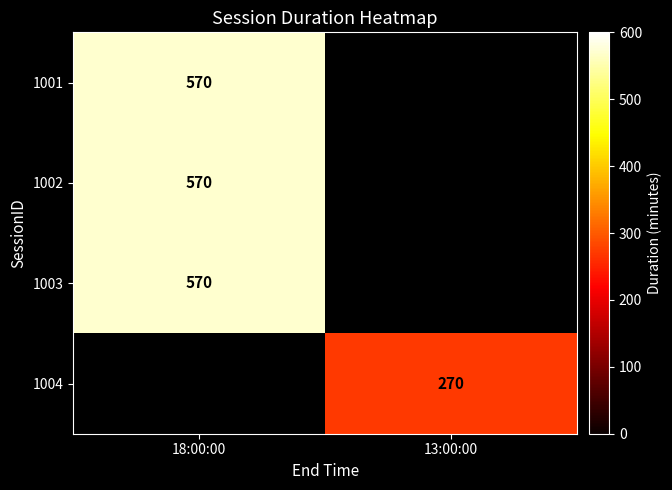

The 1002 series shows 570 at 18:00:00. True or false?

True